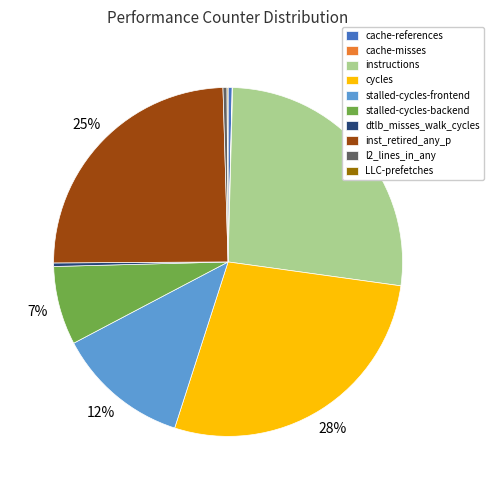

To the nearest percent, what is the average slice percentage?

10%